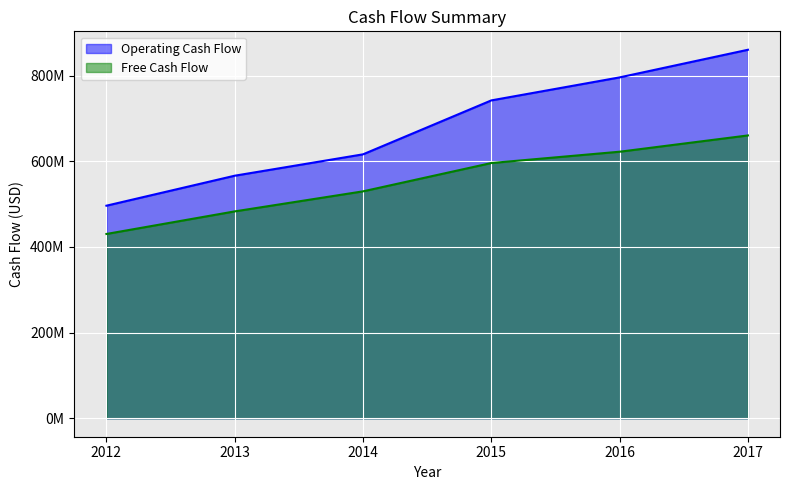

What is the spread (max minus min) of values at 2017?

200000000